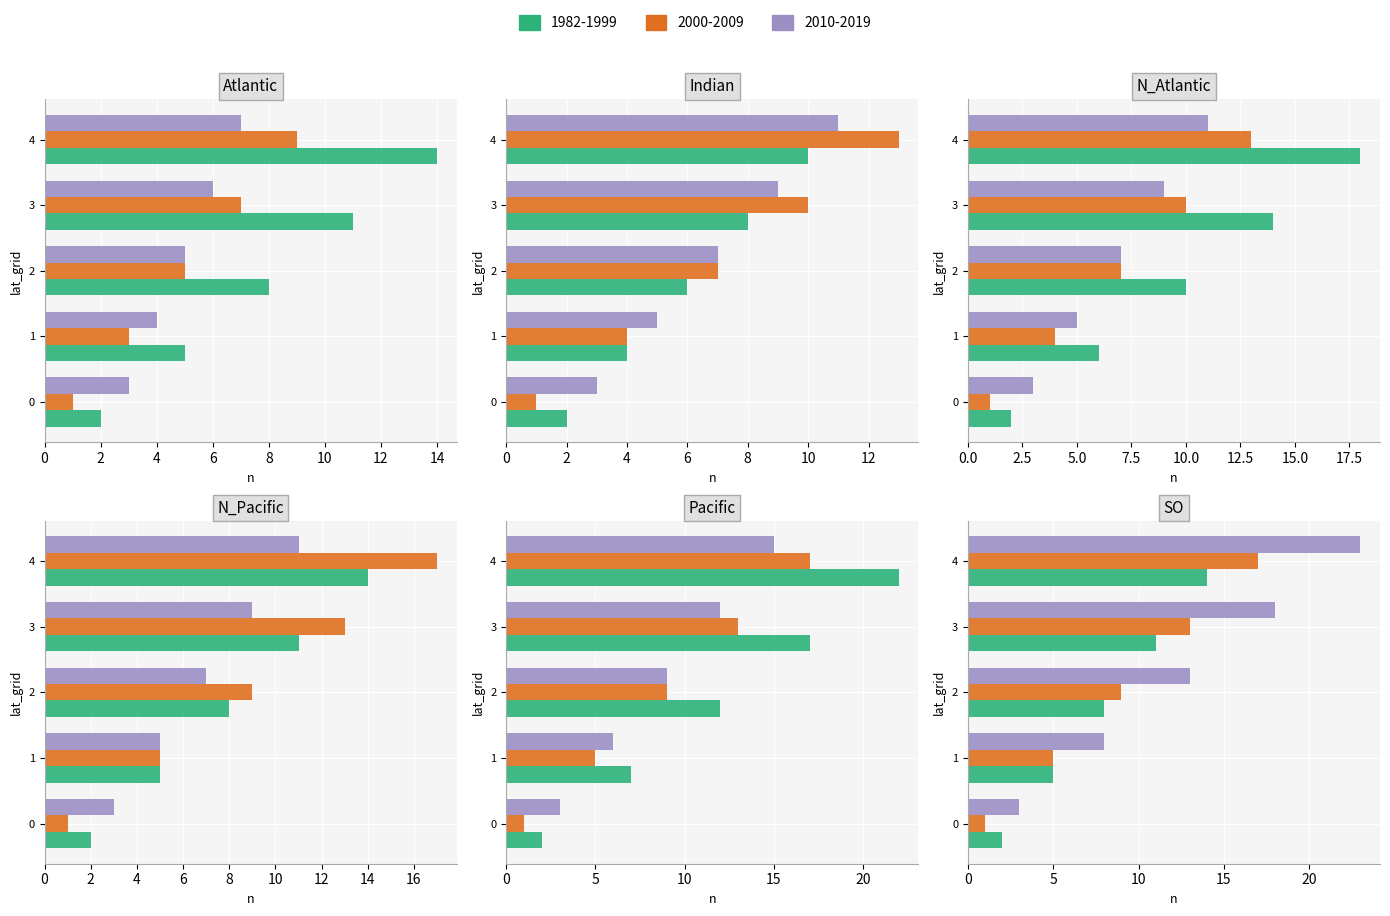

Which series has the largest total across all categories?

1982-1999